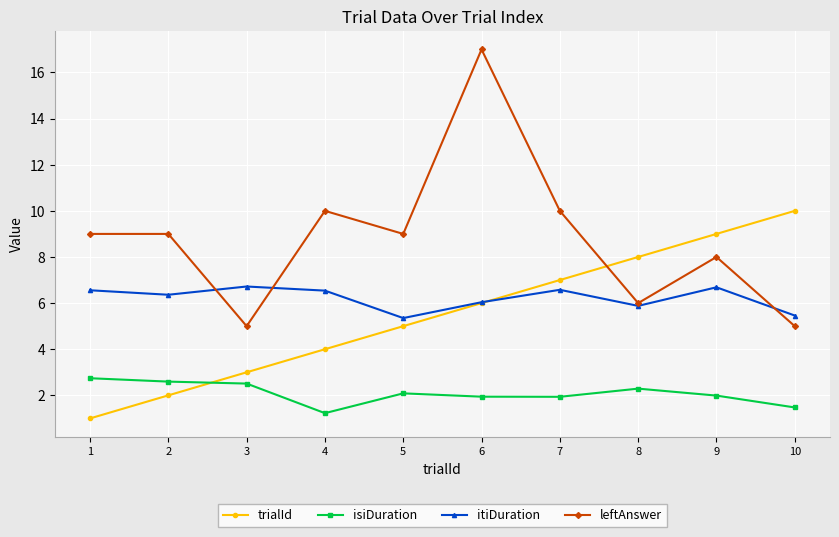

The leftAnswer series shows 2.2 at 3. True or false?

False